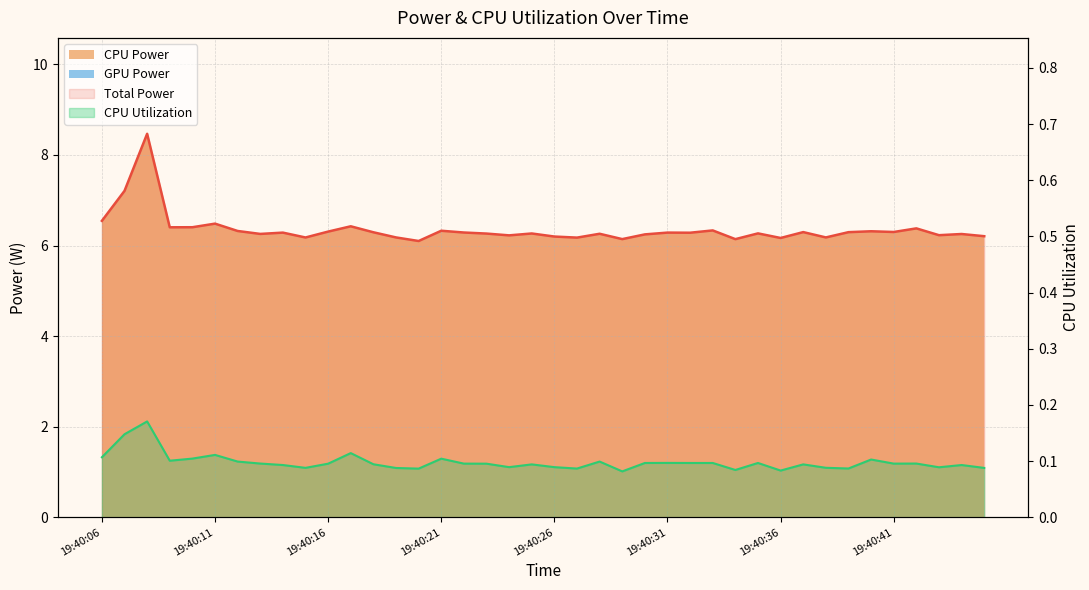

Between 19:40:17 and 19:40:37, which is larger?

19:40:17